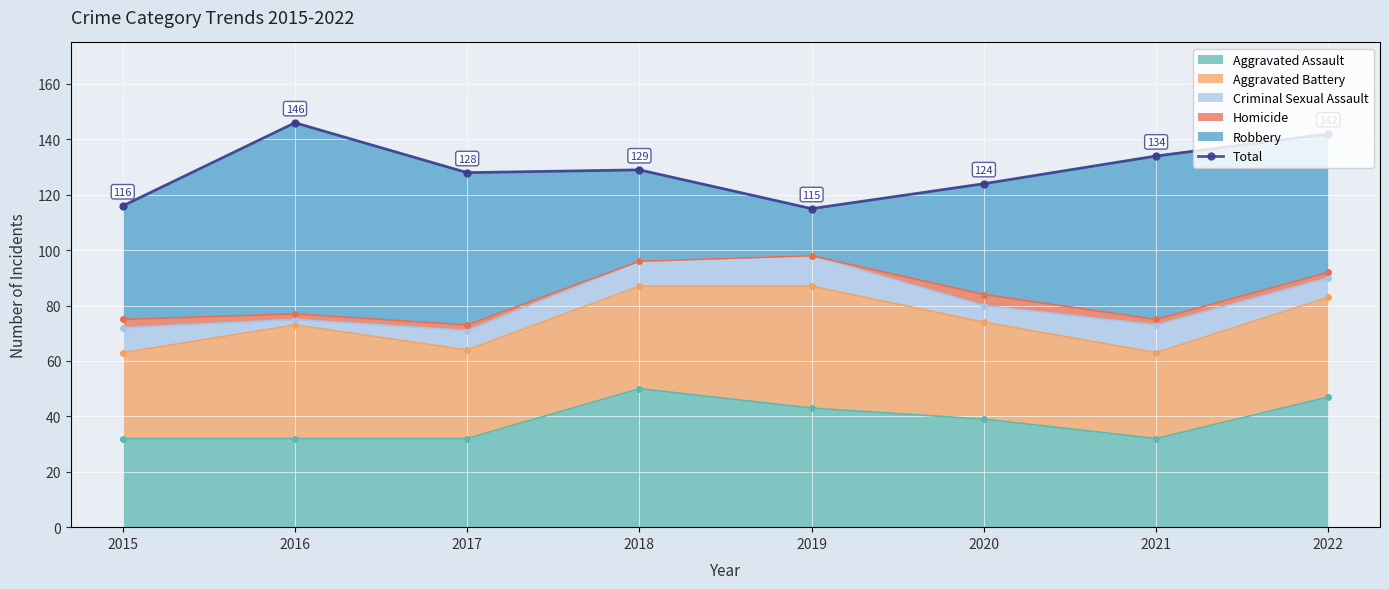

What is the difference between the second highest and minimum values?

27